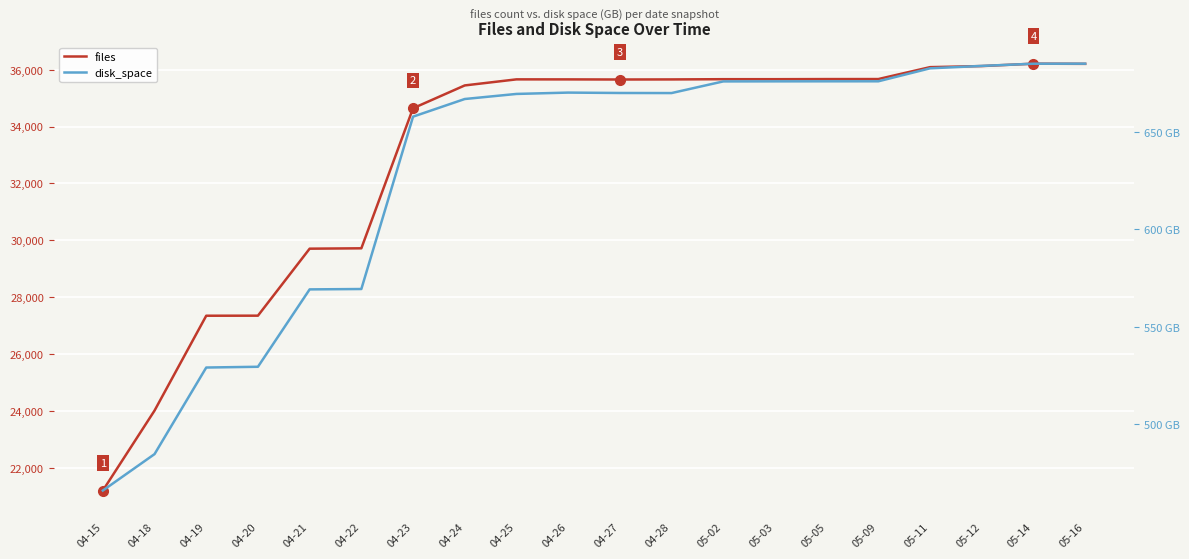

True or false: files has a value of 54253.0 at 05-12.

False